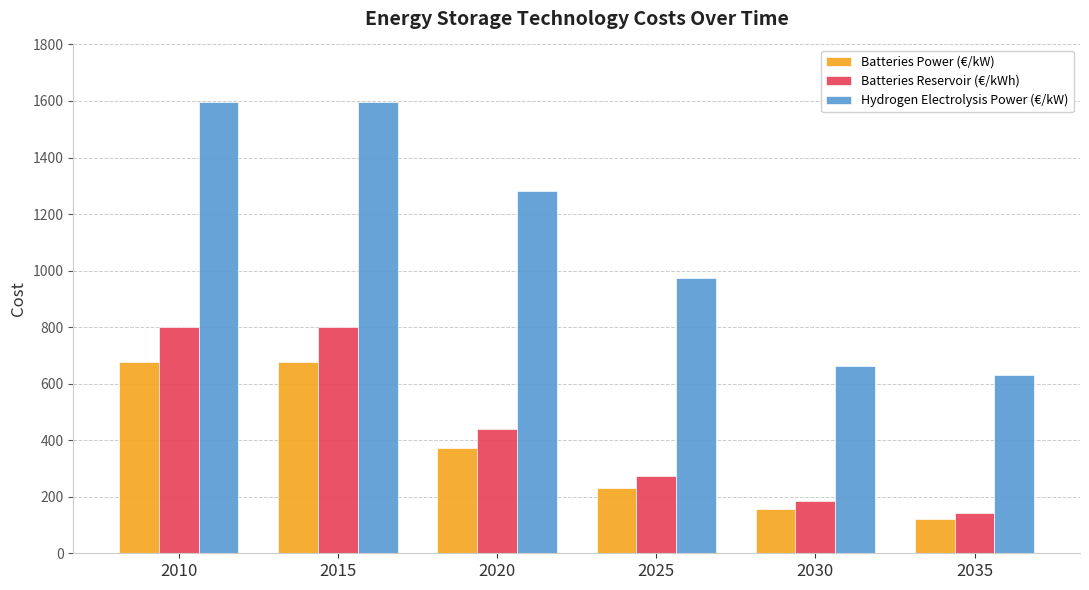

Which series has the largest range (max minus min)?

Hydrogen Electrolysis Power (€/kW)